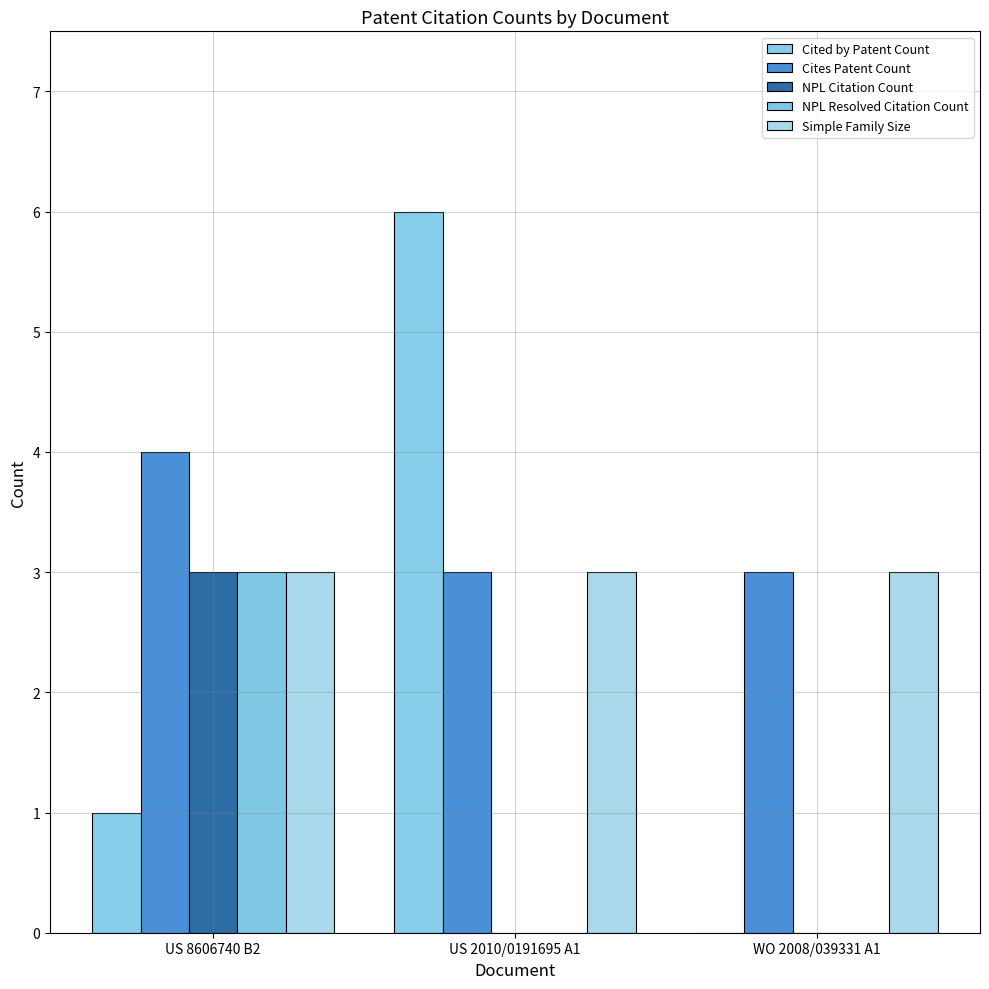

Reading left to right, extract all data points from this chart.

Cited by Patent Count: 1	6	0
Cites Patent Count: 4	3	3
NPL Citation Count: 3	0	0
NPL Resolved Citation Count: 3	0	0
Simple Family Size: 3	3	3